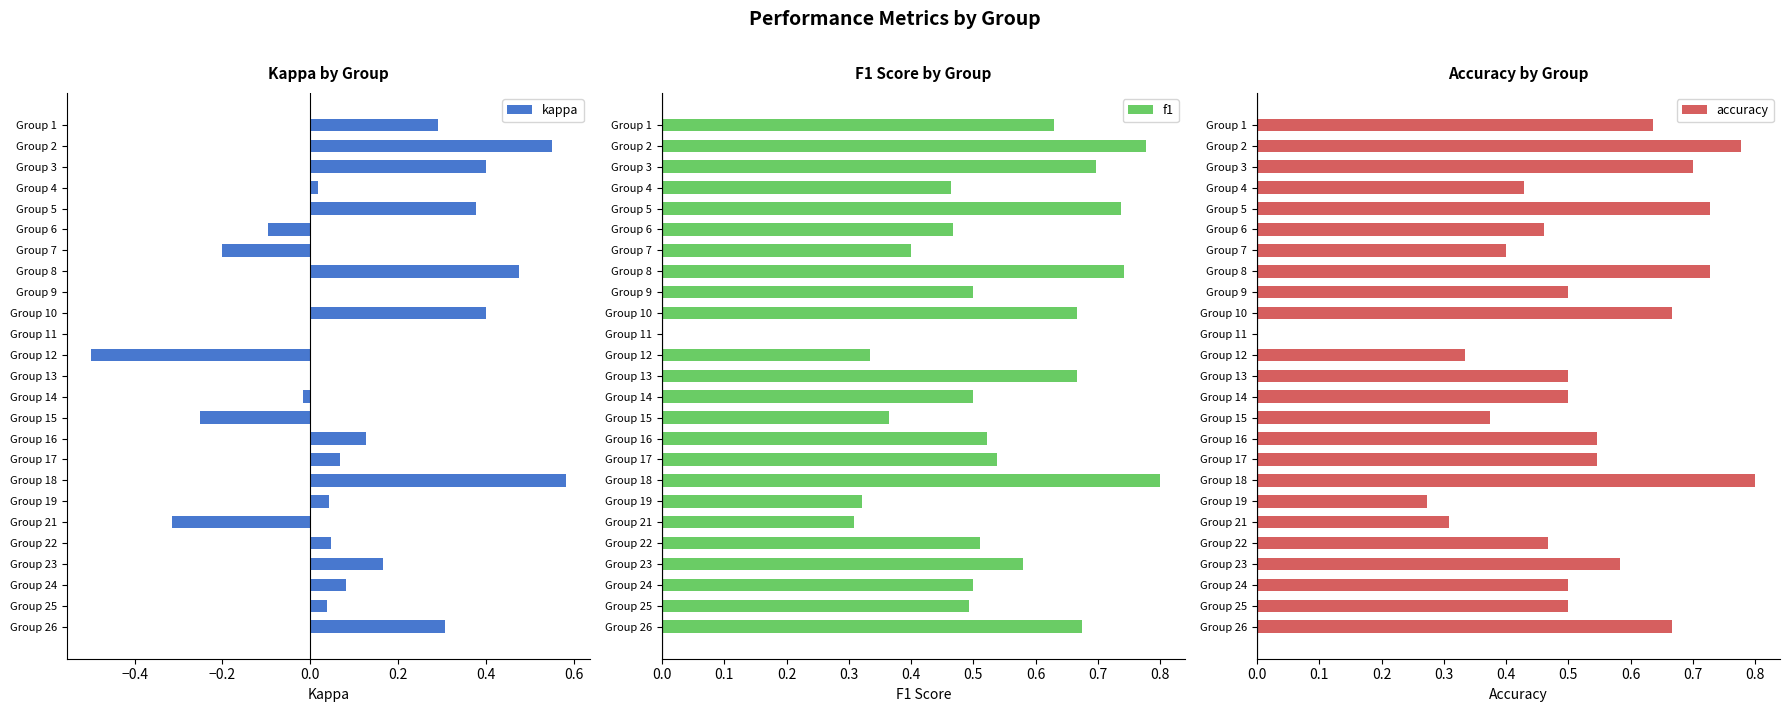

True or false: accuracy has a value of 0.5 at Group 24.

True